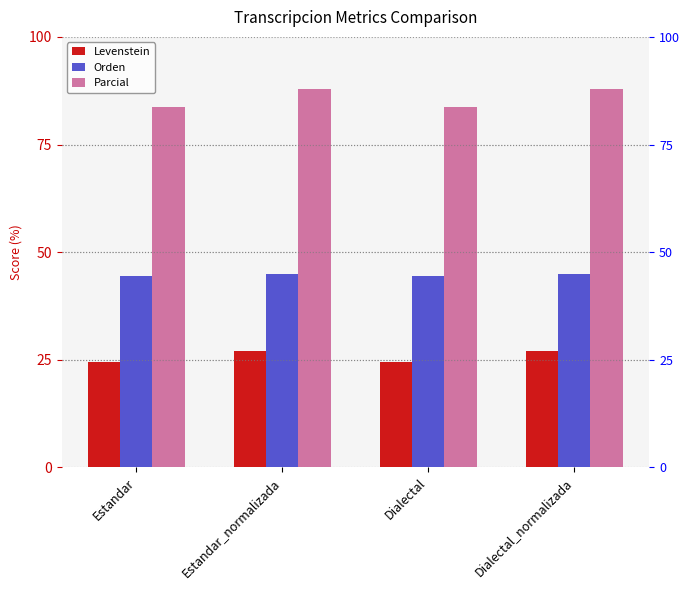

Between Estandar and Estandar_normalizada, which series saw the biggest shift?

Parcial